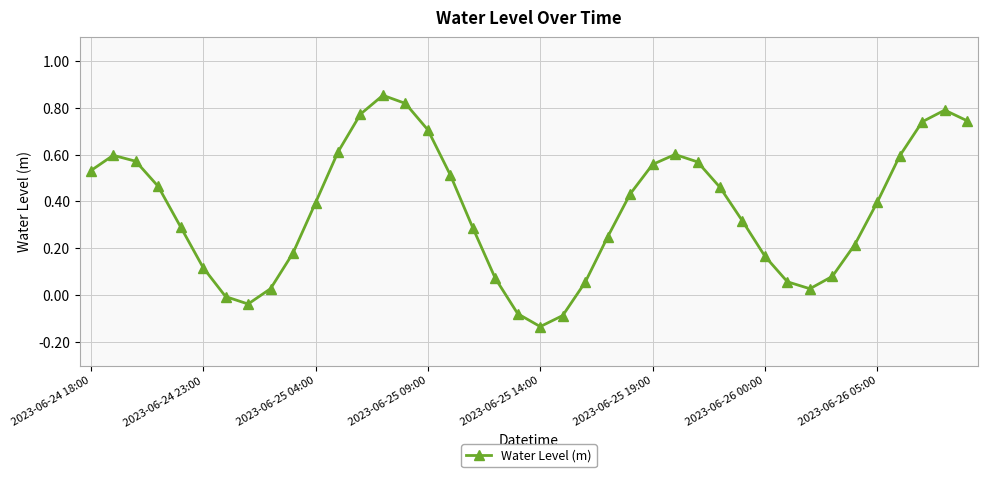

Does the chart display data point markers on the line(s)?

Yes